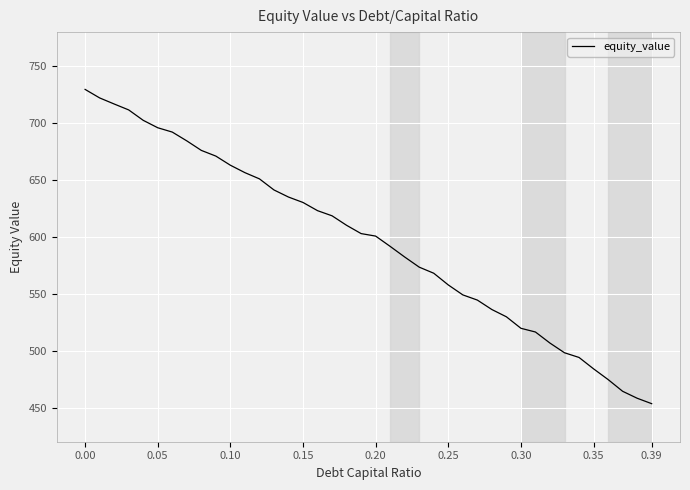

Reading right to left, list all the values displayed in this chart.

453.4	458.2	464.3	474.6	484.1	494.1	498.2	506.7	516.4	519.7	529.8	536.2	544.5	549.0	557.8	568.1	573.4	582.3	591.7	600.7	602.9	610.2	618.5	623.1	630.3	635.0	641.3	651.0	656.5	663.0	671.0	676.0	684.4	692.1	695.9	702.5	711.6	716.8	722.2	729.6